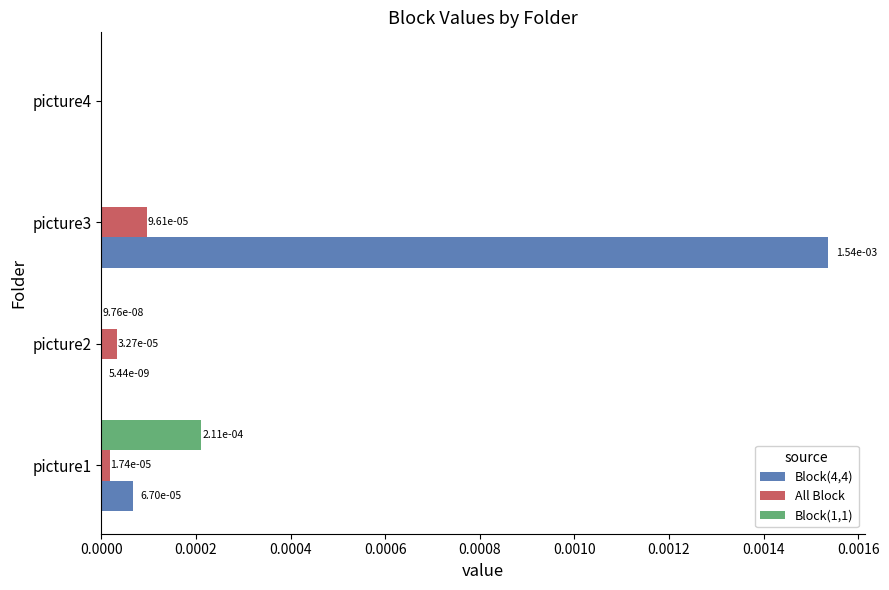

Count the number of categories in the chart.

4